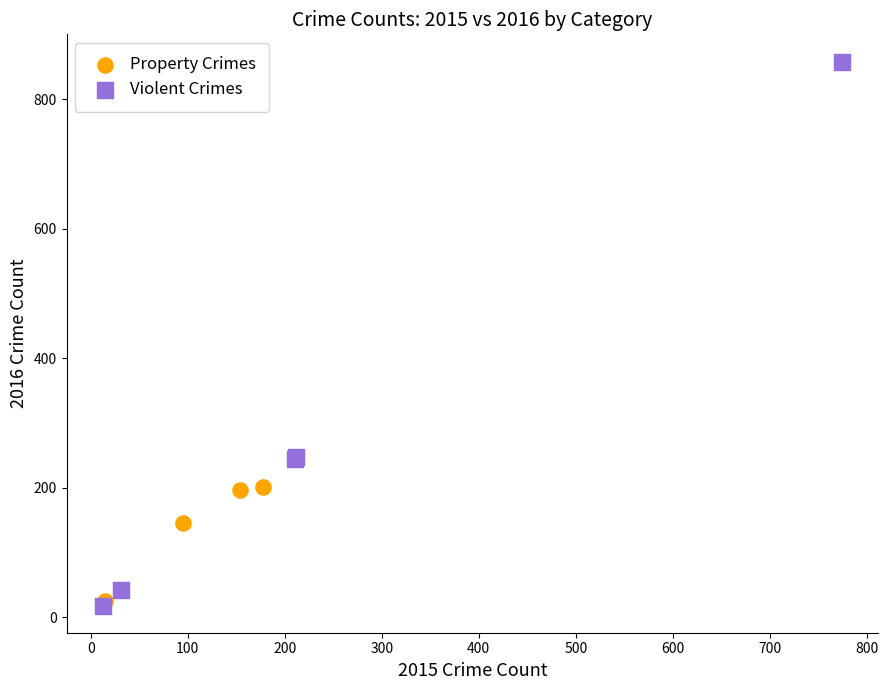

What are all the series names shown in the legend?

Property Crimes, Violent Crimes